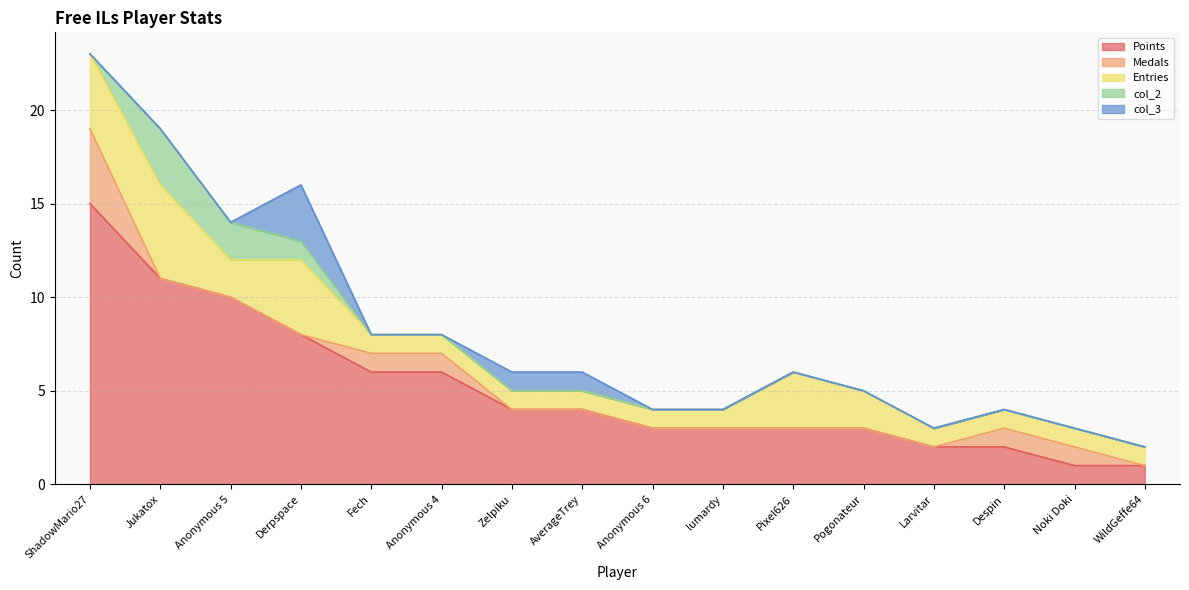

What is the maximum value shown in the chart?

15